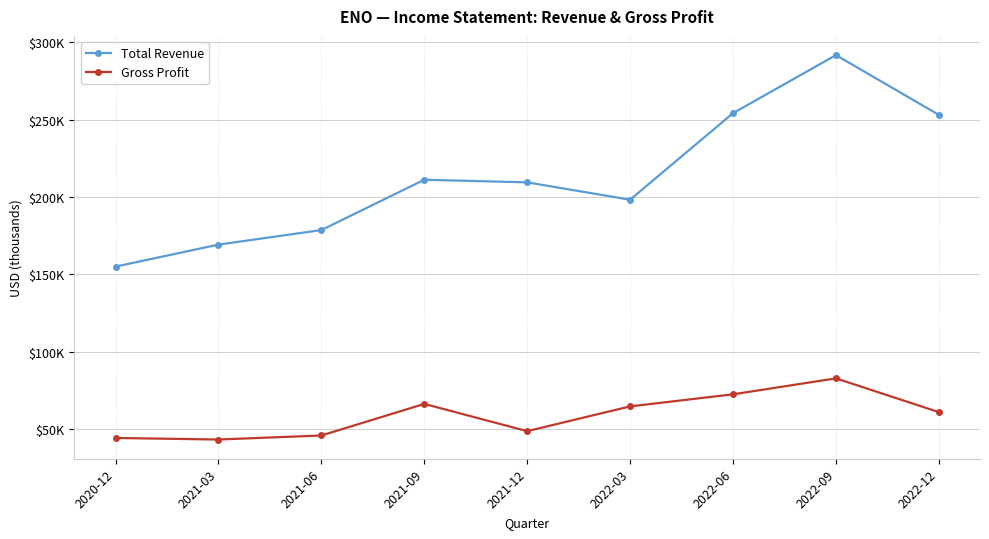

Which series has the largest range (max minus min)?

Total Revenue